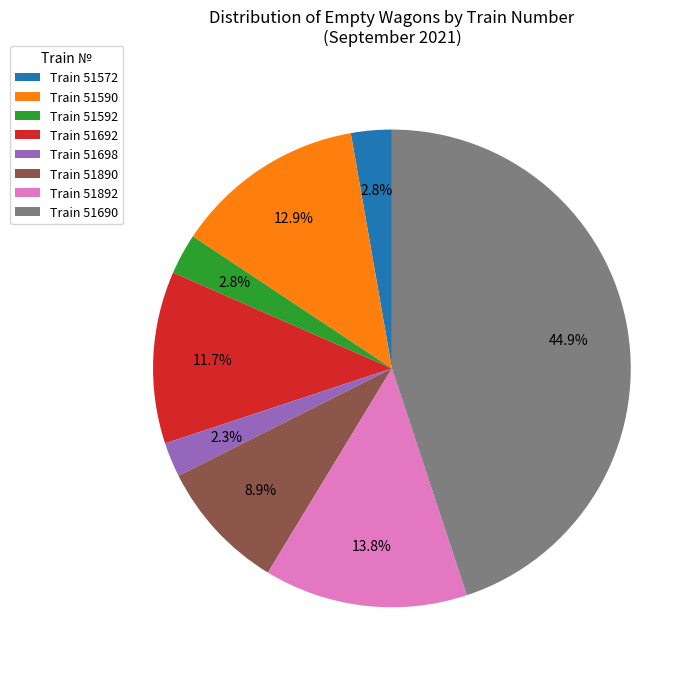

To the nearest percent, what is the difference between the largest and smallest slice percentages?

43%